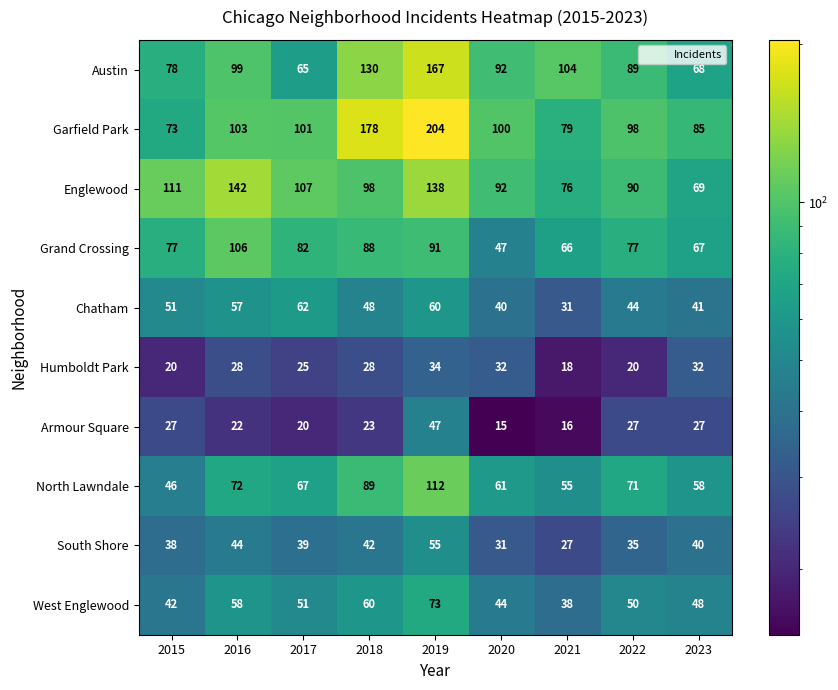

At which category is the sum across all series the highest?

2019